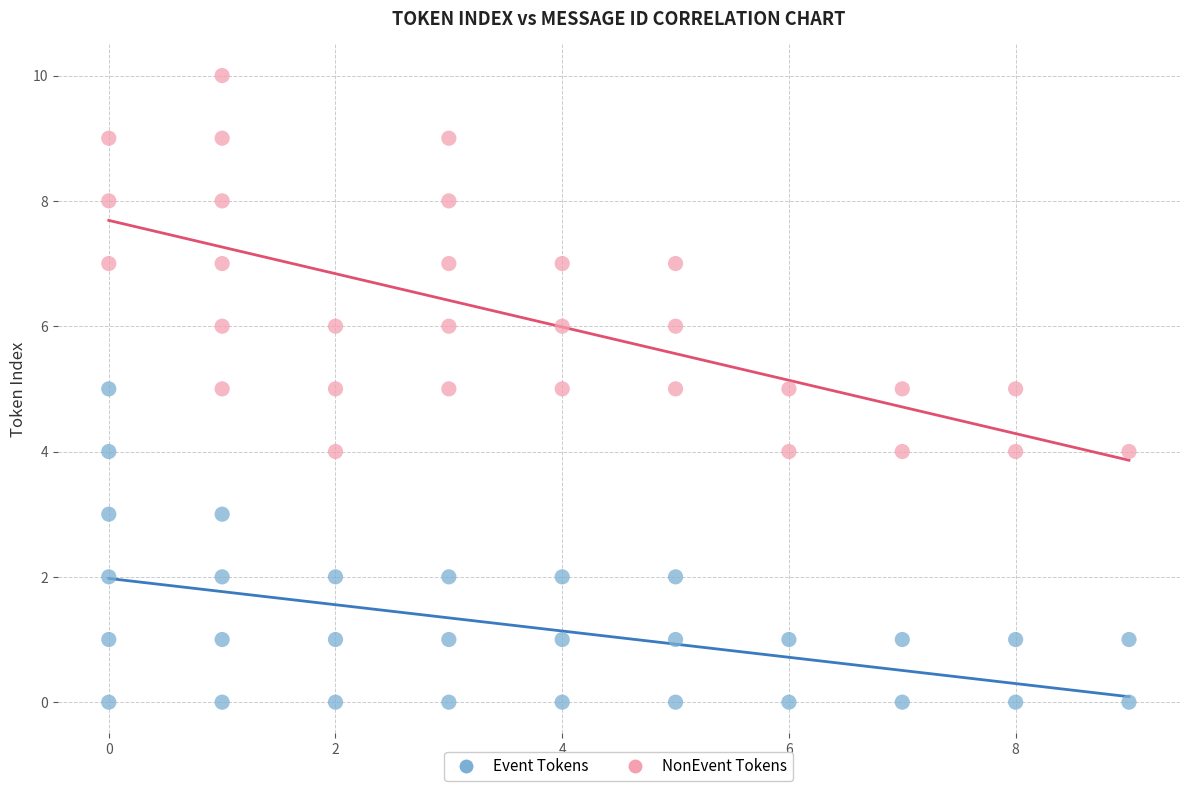

What are all the series names shown in the legend?

Event Tokens, NonEvent Tokens